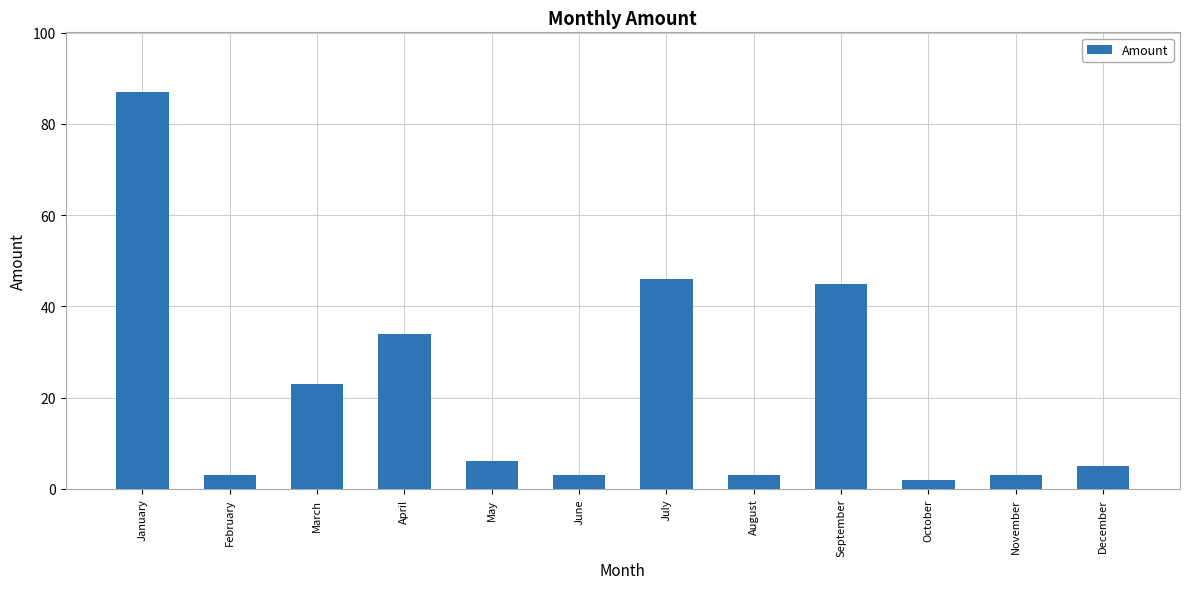

How many bars are there in total?

12